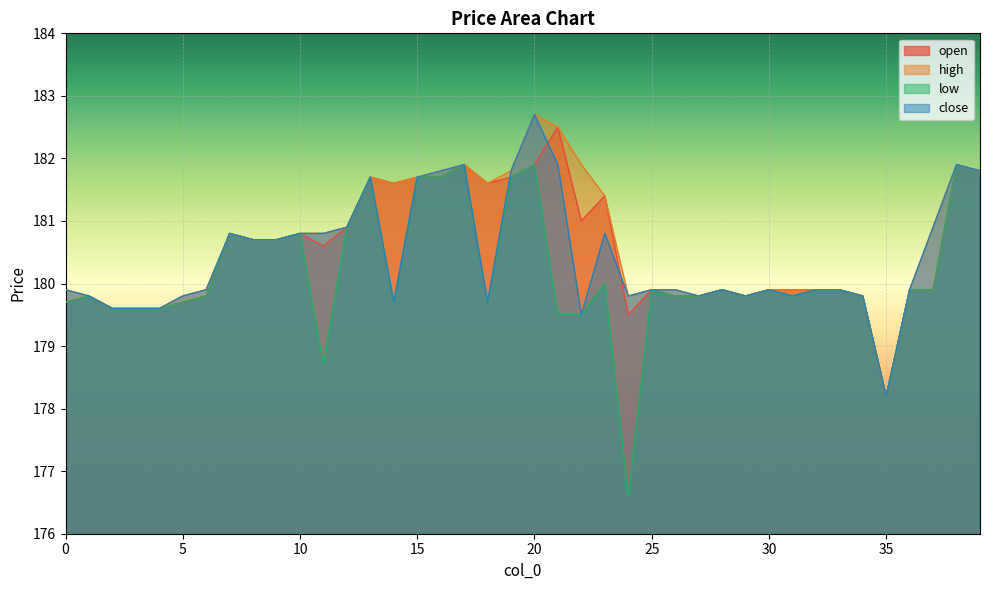

What is the highest value of the low series?

181.9